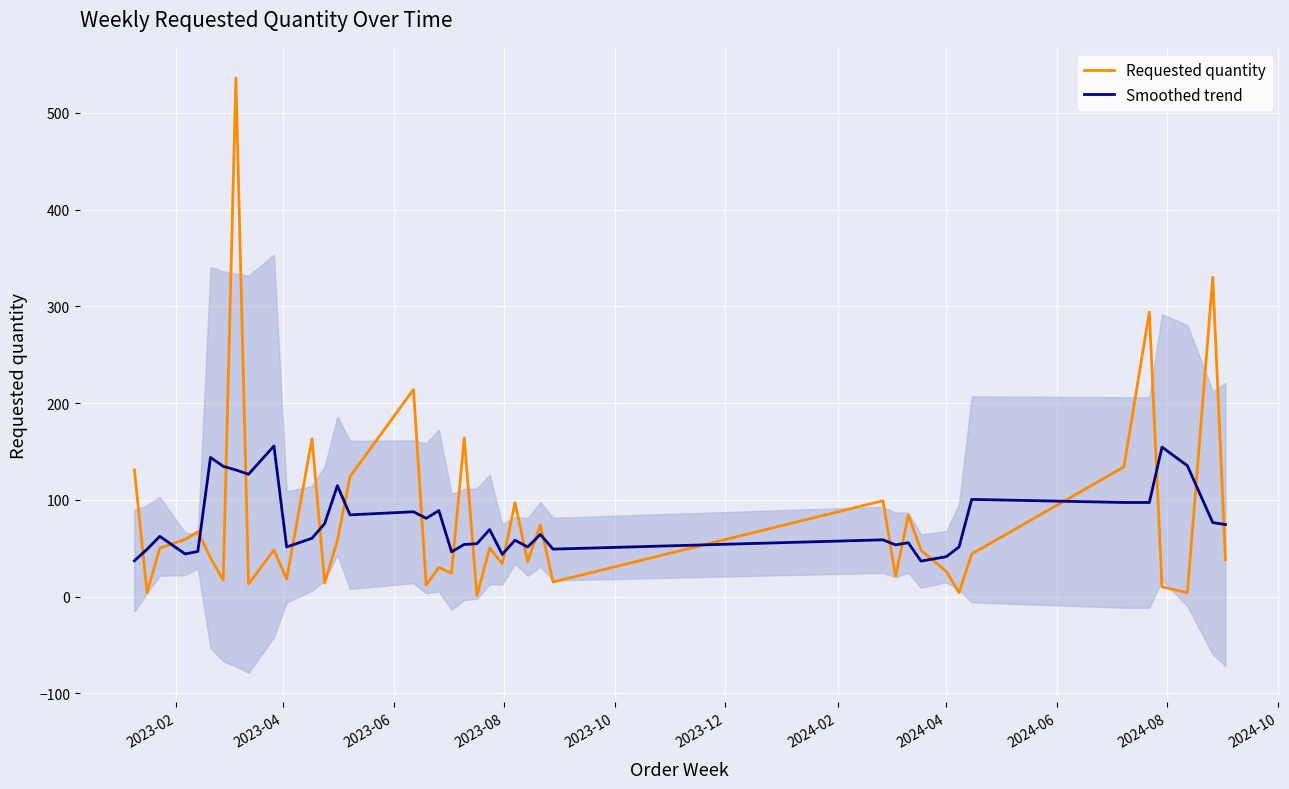

What is the minimum value for Smoothed trend?

36.6